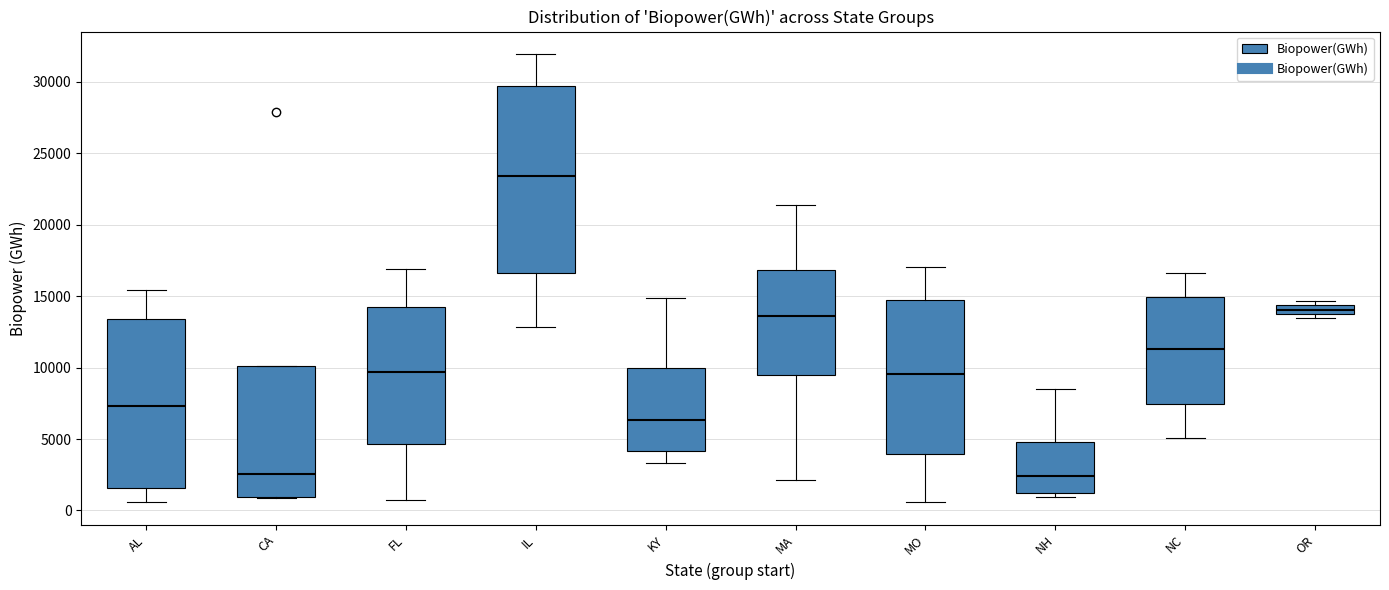

Which box is the tallest, from its lower edge to its upper edge?

IL